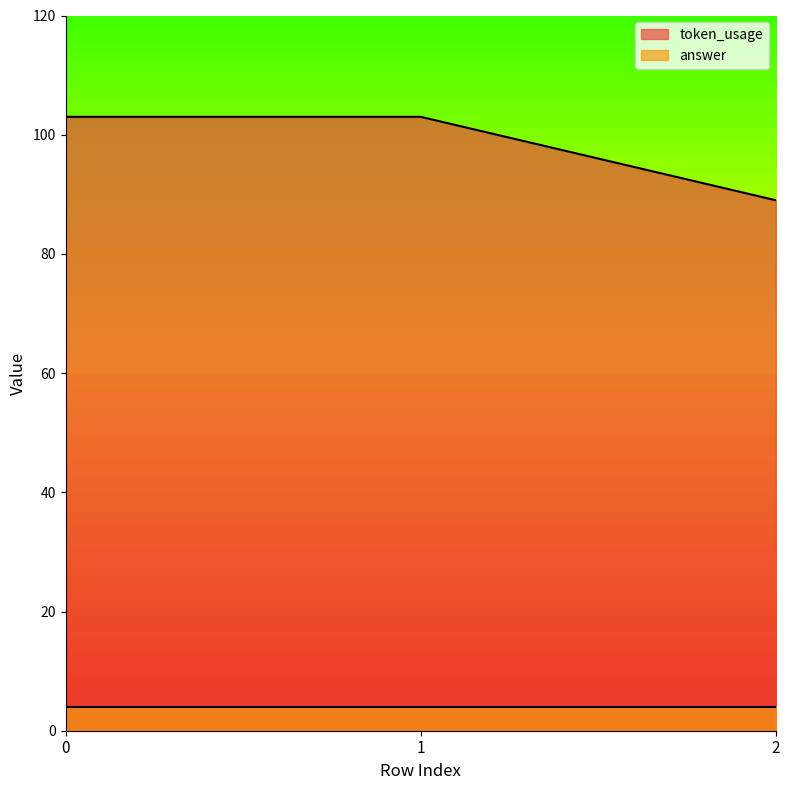

Reading left to right, what are all the values shown in this chart?

0=103	1=103	2=89